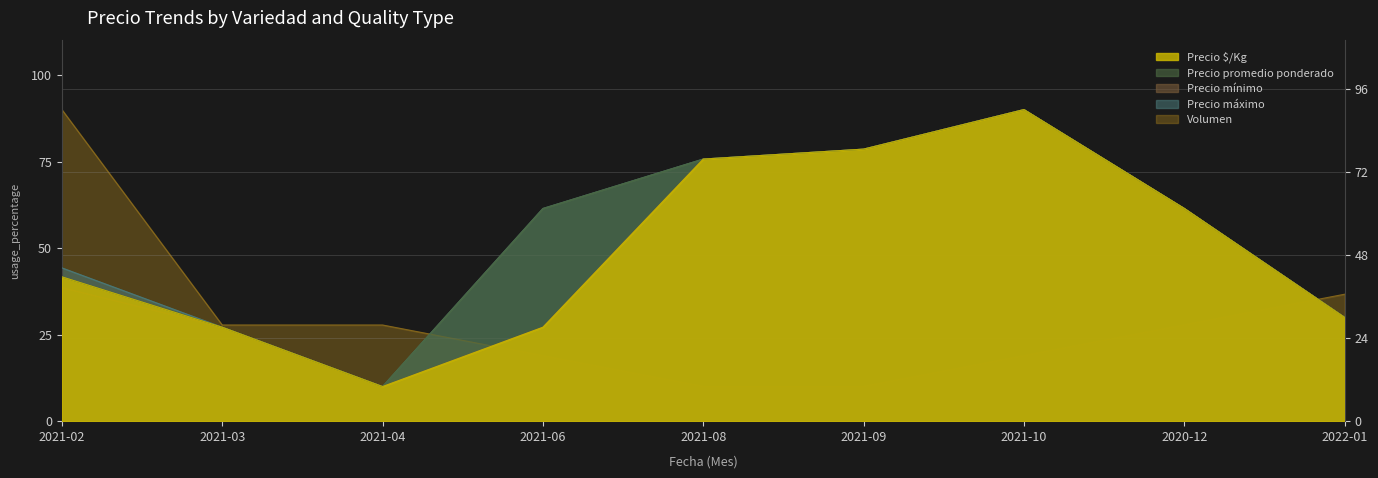

Rank the series by their maximum value, from lowest to highest.

Precio $/Kg, Precio promedio ponderado, Precio mínimo, Precio máximo, Volumen